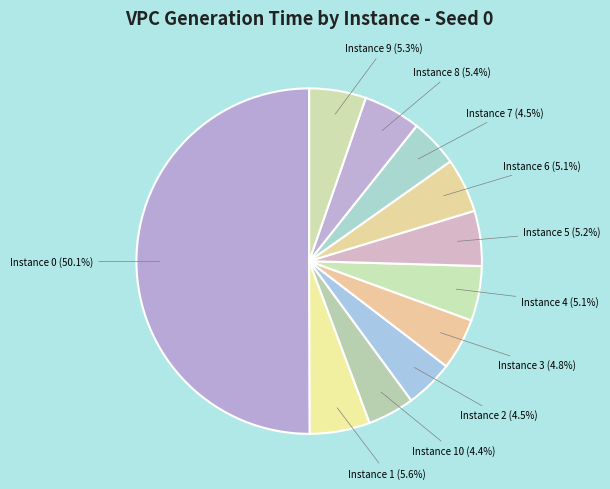

Which slice represents more than half of the pie?

Instance 0 (50.1%)